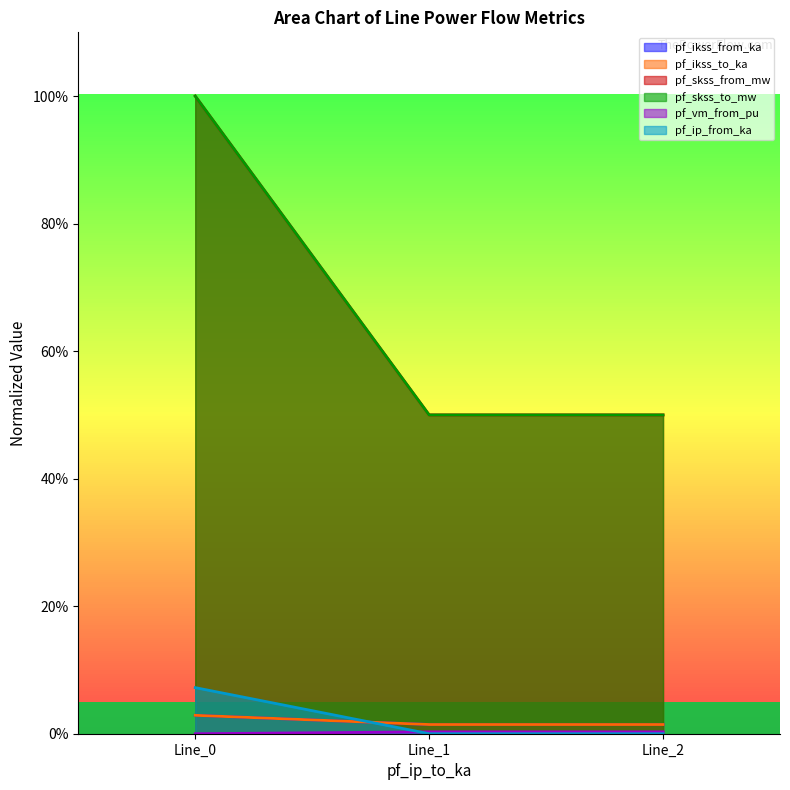

Which category has the lowest value in the pf_ikss_to_ka series?

Line_2